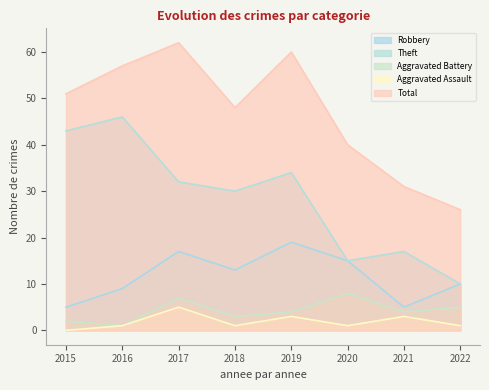

True or false: Theft and Robbery intersect in this chart.

False